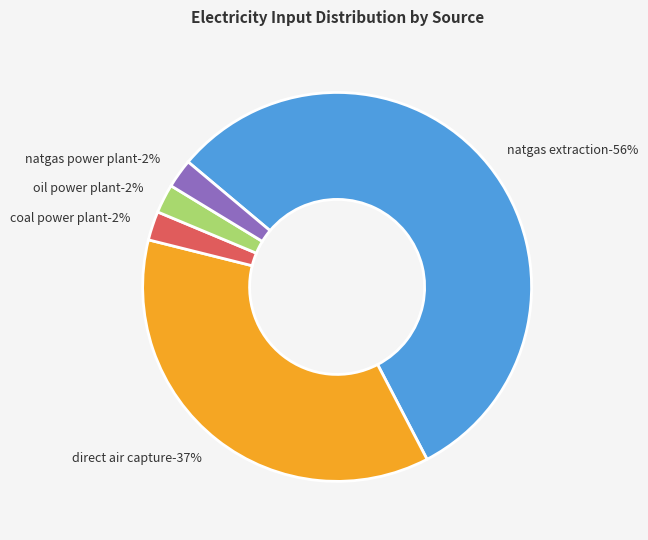

How many segments does this pie chart have?

5